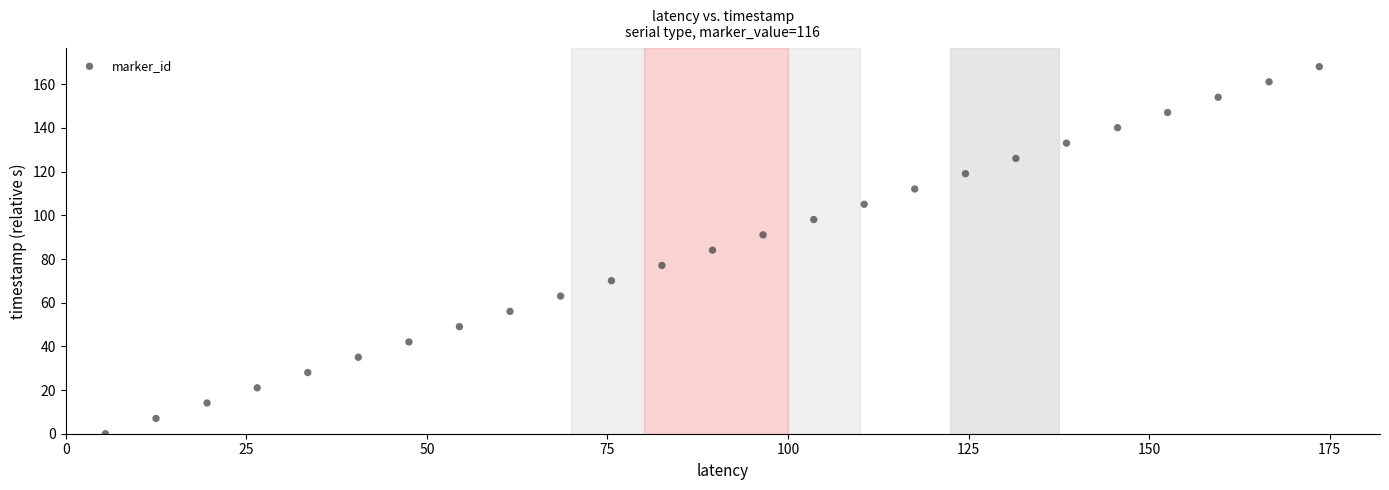

What is the range of Y values (max minus min)?

168.1